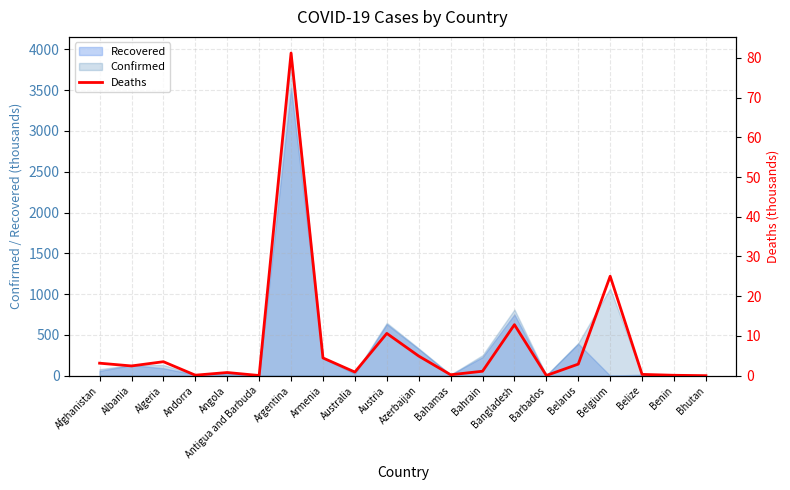

Which label corresponds to the smallest value in the chart?

Bhutan